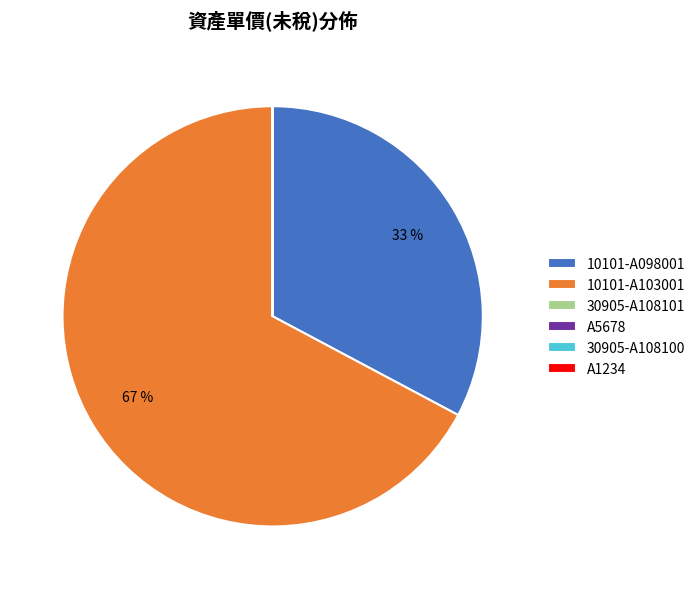

To the nearest percent, what percentage of the pie is 10101-A103001?

67%